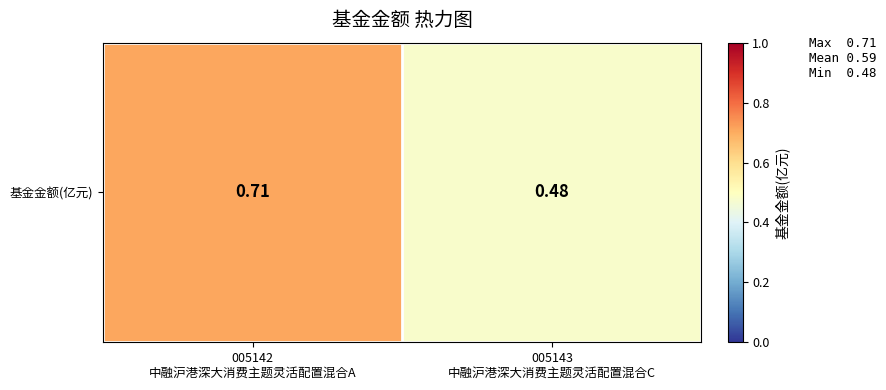

Reading left to right, extract all data points from this chart.

005142
中融沪港深大消费主题灵活配置混合A=0.7	005143
中融沪港深大消费主题灵活配置混合C=0.5